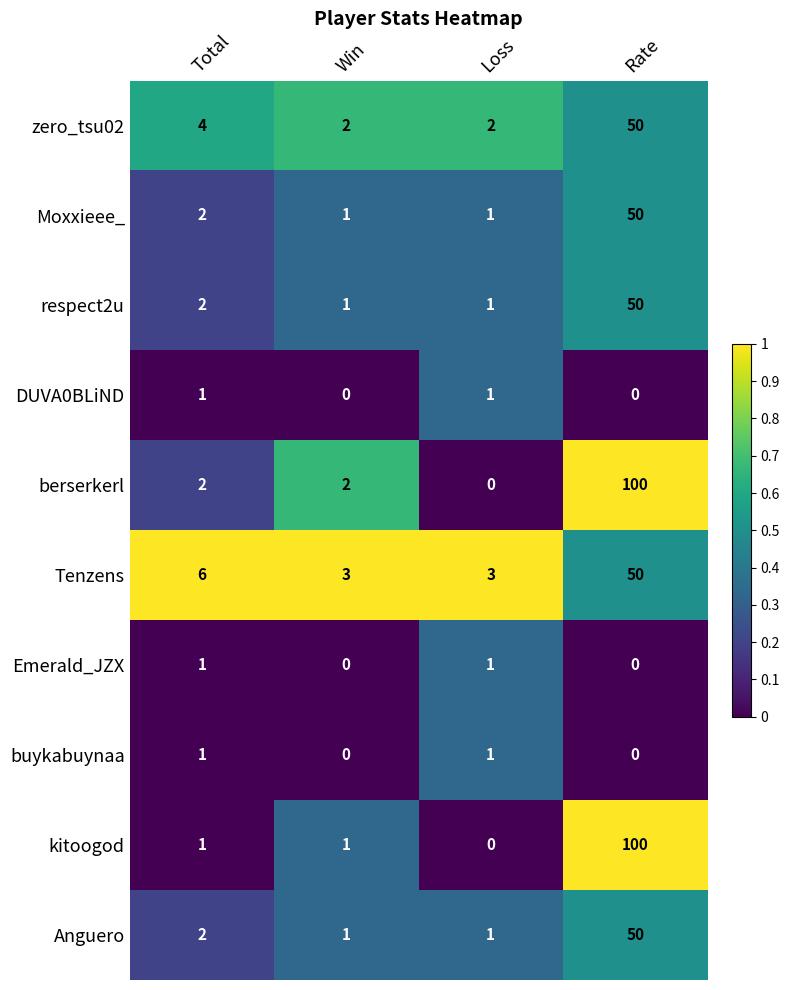

True or false: zero_tsu02 has a value of 50 at Rate.

True